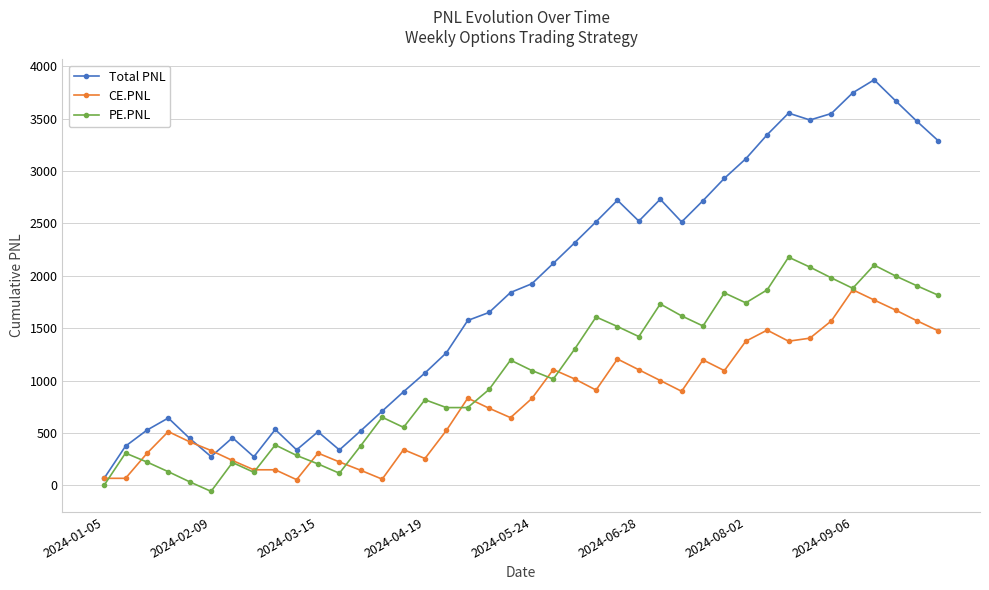

What is the value of the CE.PNL point at the 39th from the left?

1571.0